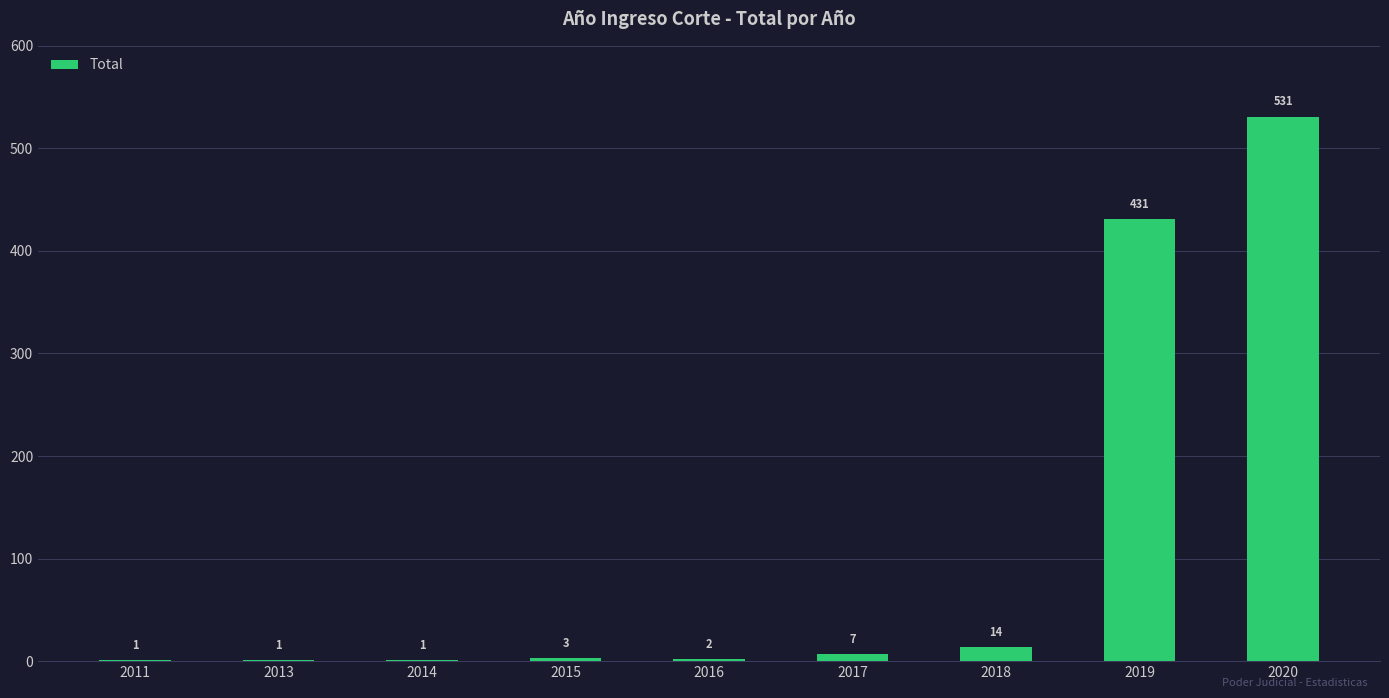

Read the value at 2018.

14